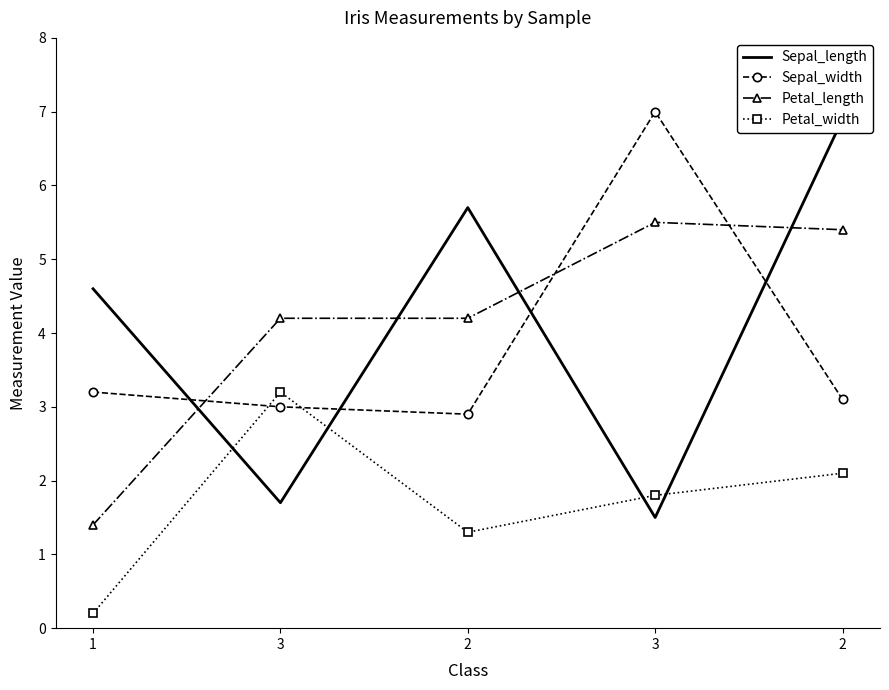

What is the sum of the Sepal_width values at 2 and 2?

6.0